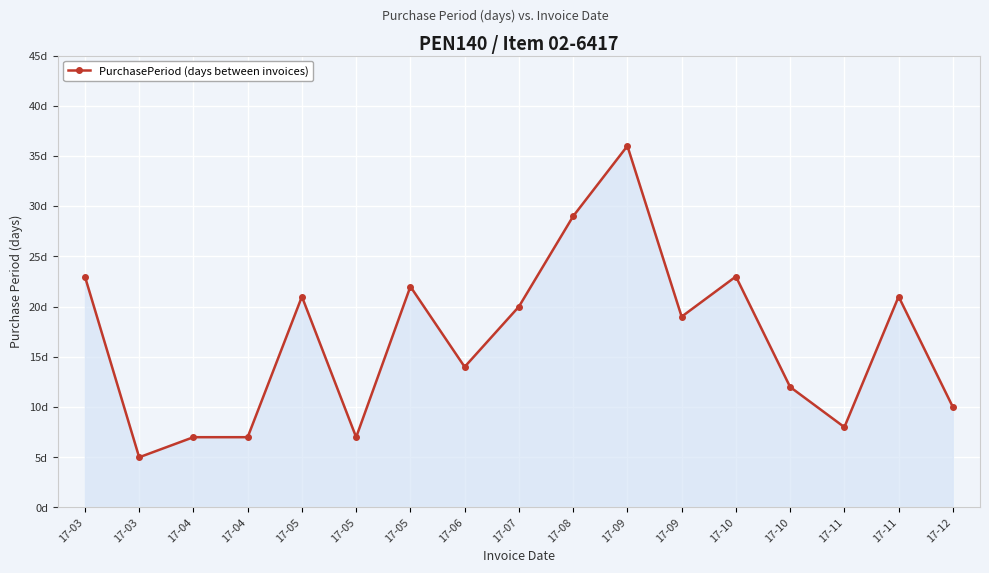

What is the maximum value shown in the chart?

36